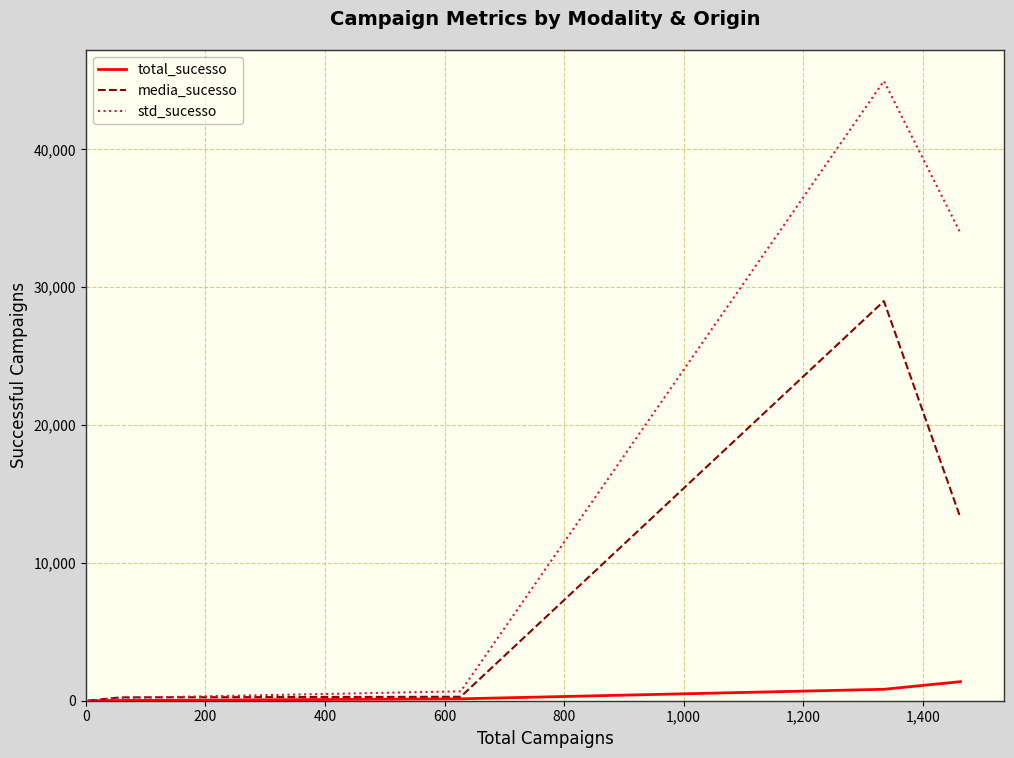

Which series has the largest range (max minus min)?

std_sucesso